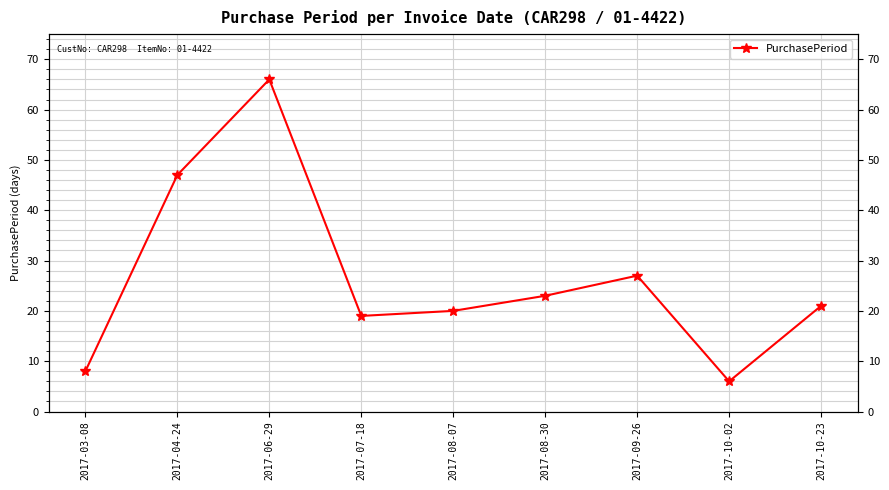

Is it true that the value at 2017-06-29 is 66?

True